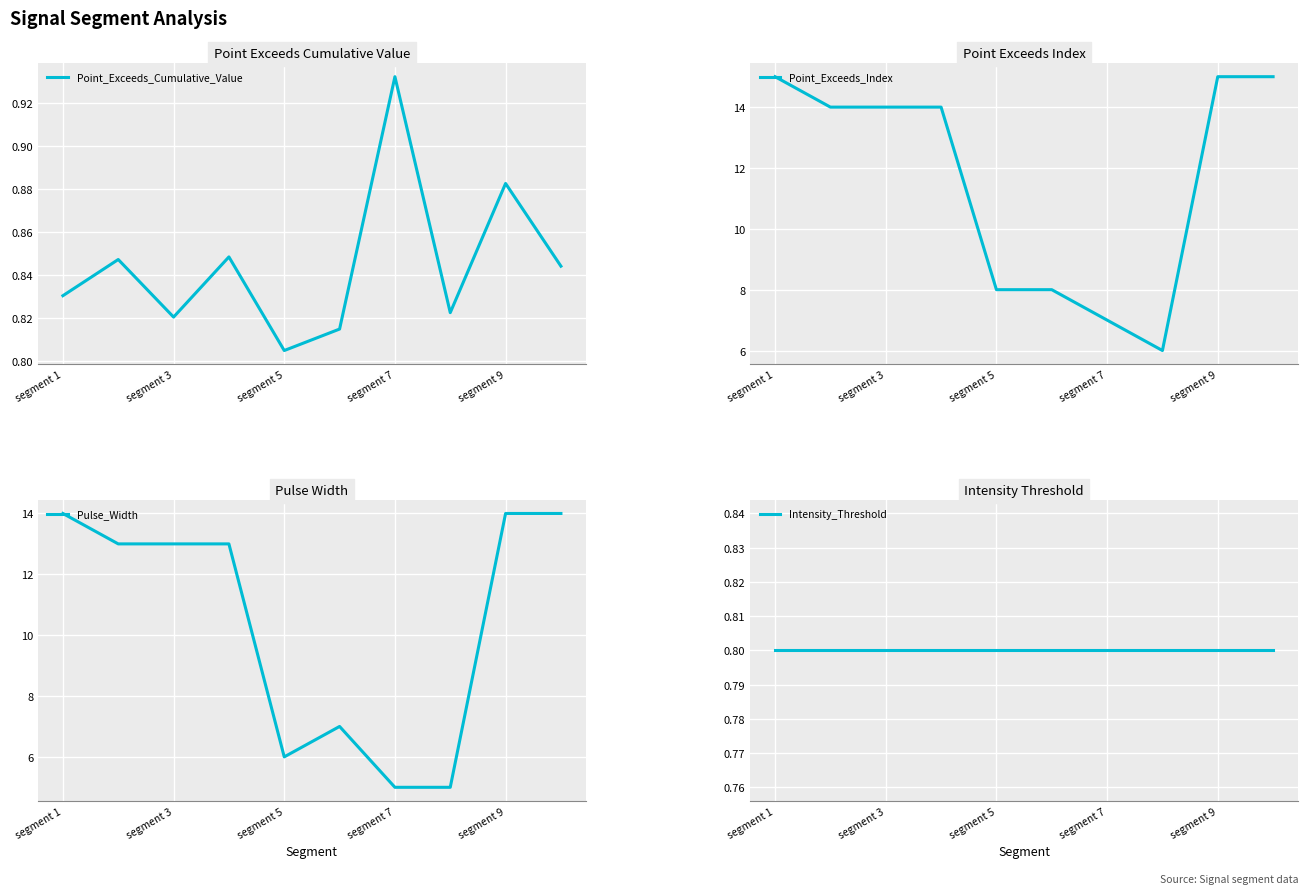

True or false: Point_Exceeds_Cumulative_Value and Intensity_Threshold cross at least once.

False